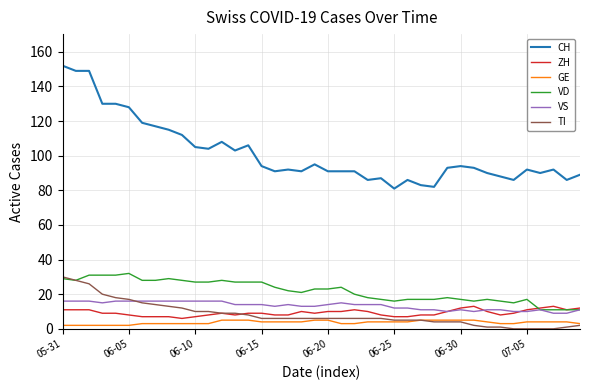

What is the lowest value of the ZH series?

6